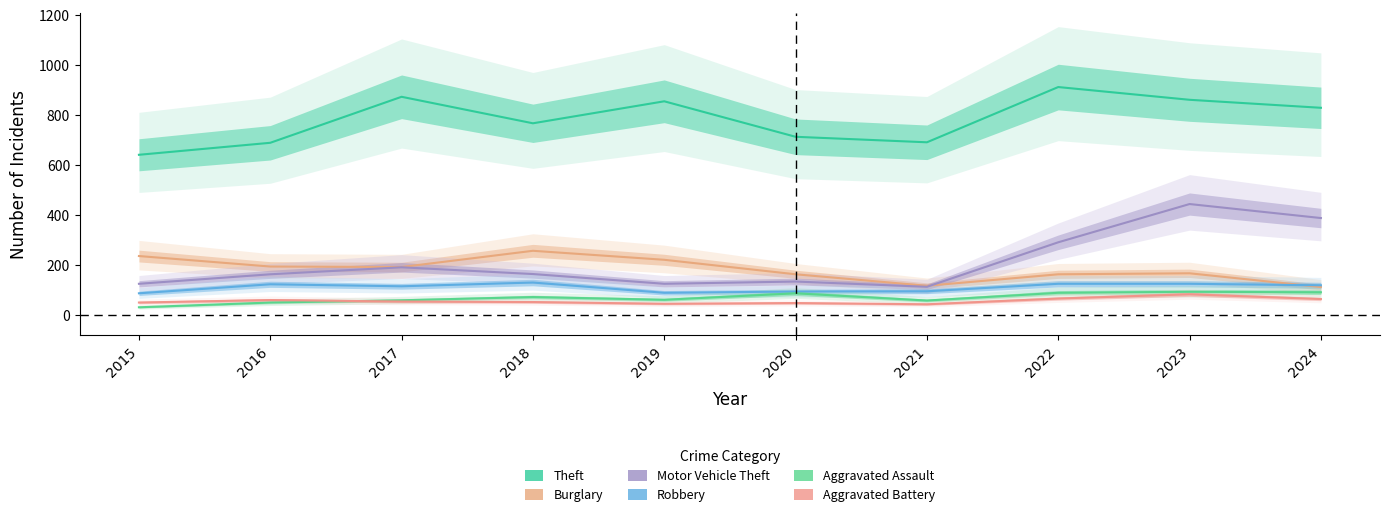

Is this an area chart (filled region under the line)?

No